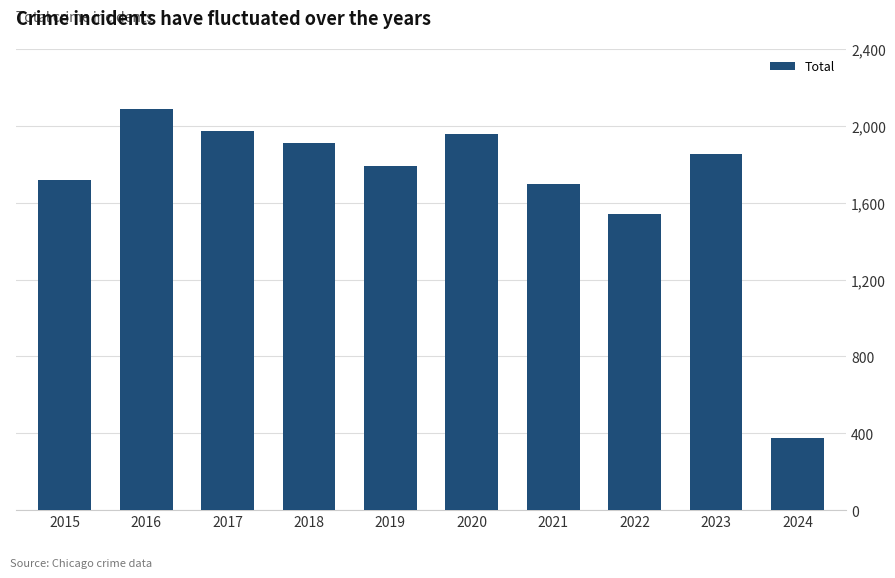

What is the average value?

1691